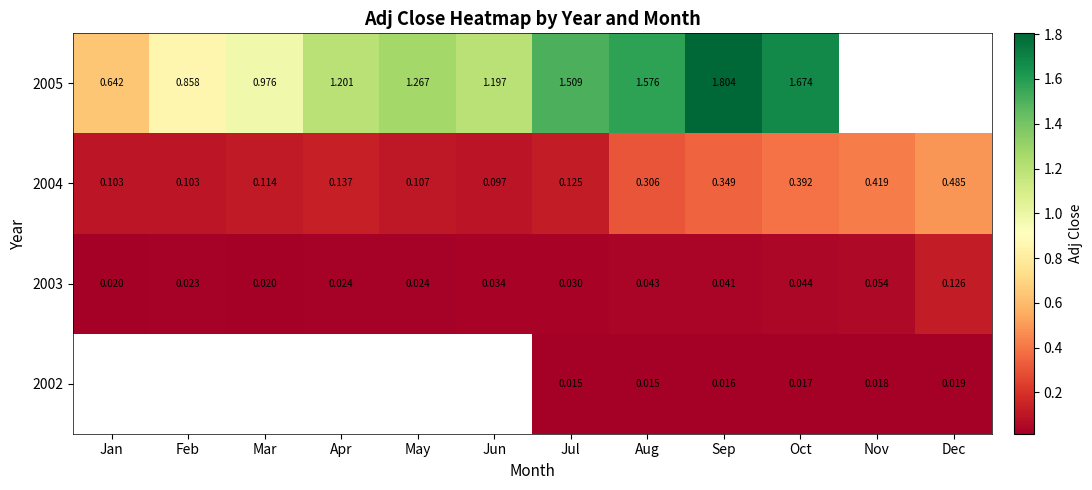

Is the value of 2003 at Nov greater than the value of 2005 at Aug?

No